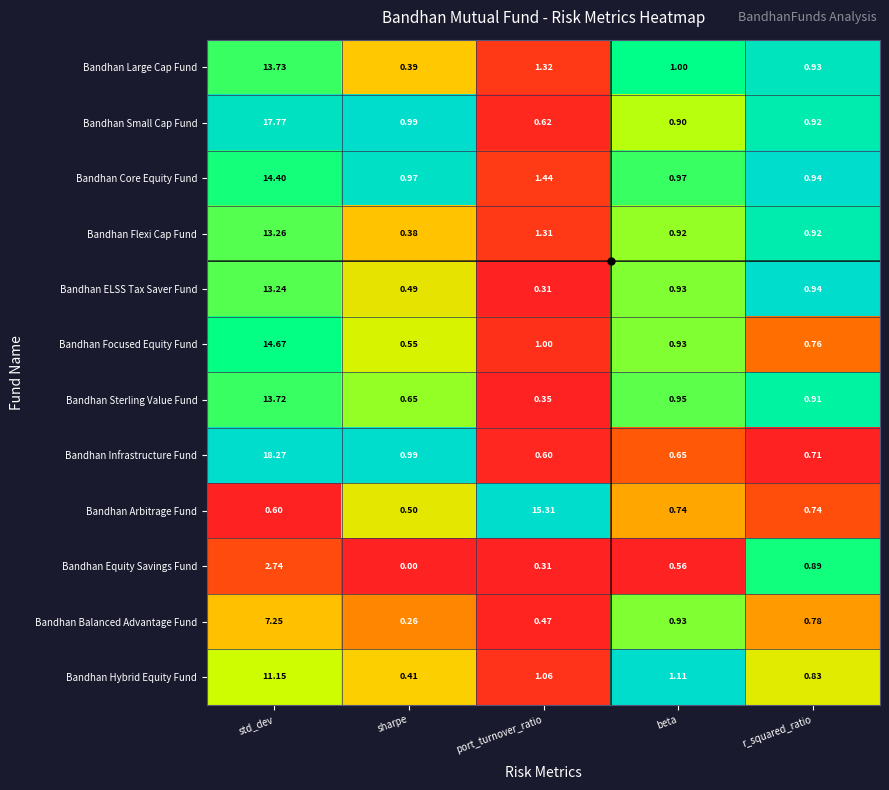

List the labels in order of Bandhan Infrastructure Fund value, largest first.

std_dev, sharpe, r_squared_ratio, beta, port_turnover_ratio